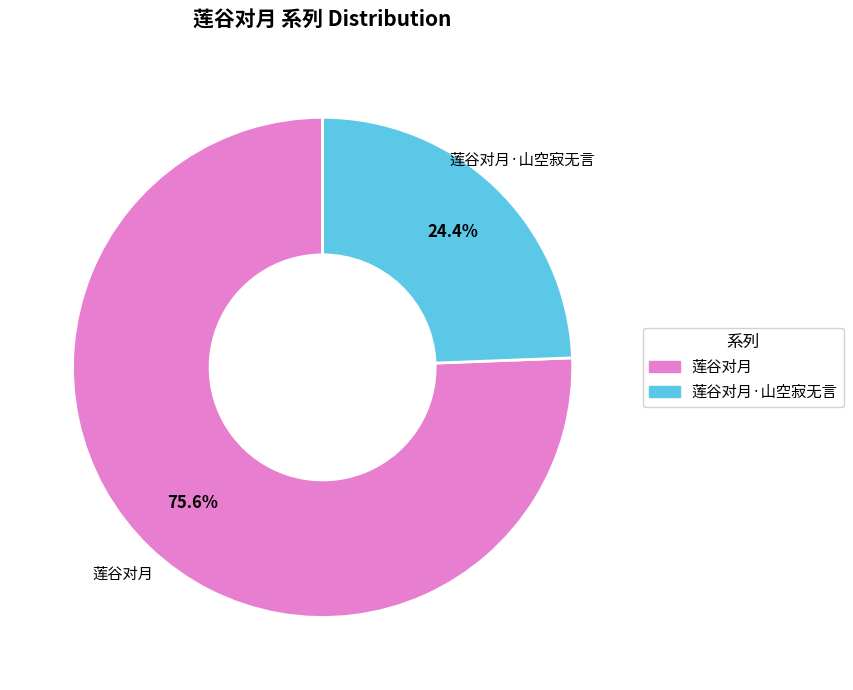

Is there a majority slice in this chart?

Yes